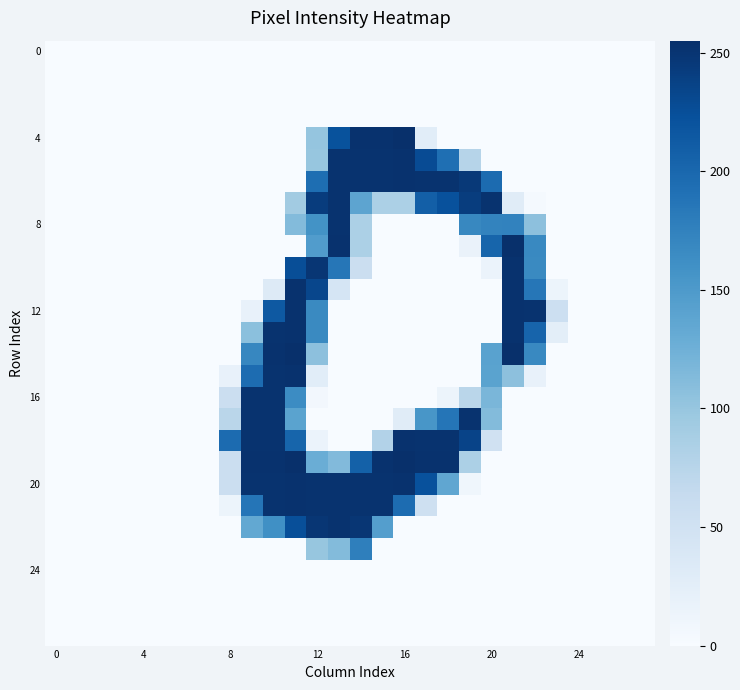

At which category is the sum across all series the highest?

11